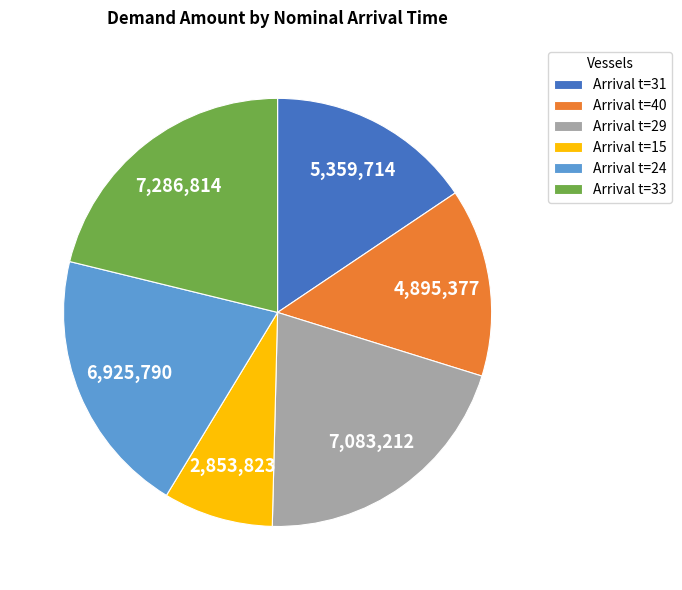

What is the ratio of the value at Arrival t=29 to the value at Arrival t=40?

1.4